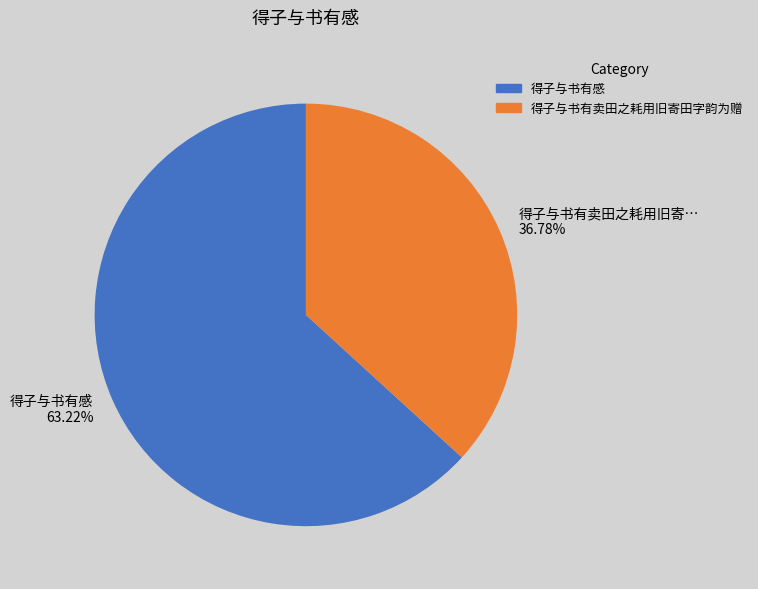

How many slices are in this pie chart?

2